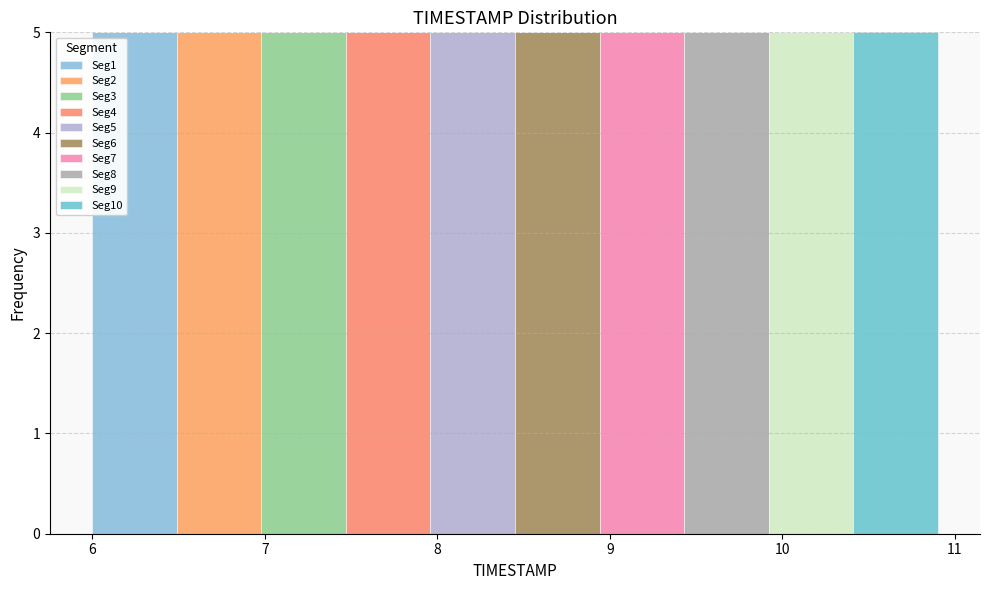

Reading left to right, list every stacked bar in this chart as the range it spans on the x-axis followed by its total height. Neither the bar edges nor the heights are printed on the chart, so give them approximately, as read against the axes.

6.00 to 6.49: 5
6.49 to 6.98: 5
6.98 to 7.47: 5
7.47 to 7.96: 5
7.96 to 8.45: 5
8.45 to 8.94: 5
8.94 to 9.43: 5
9.43 to 9.92: 5
9.92 to 10.41: 5
10.41 to 10.90: 5